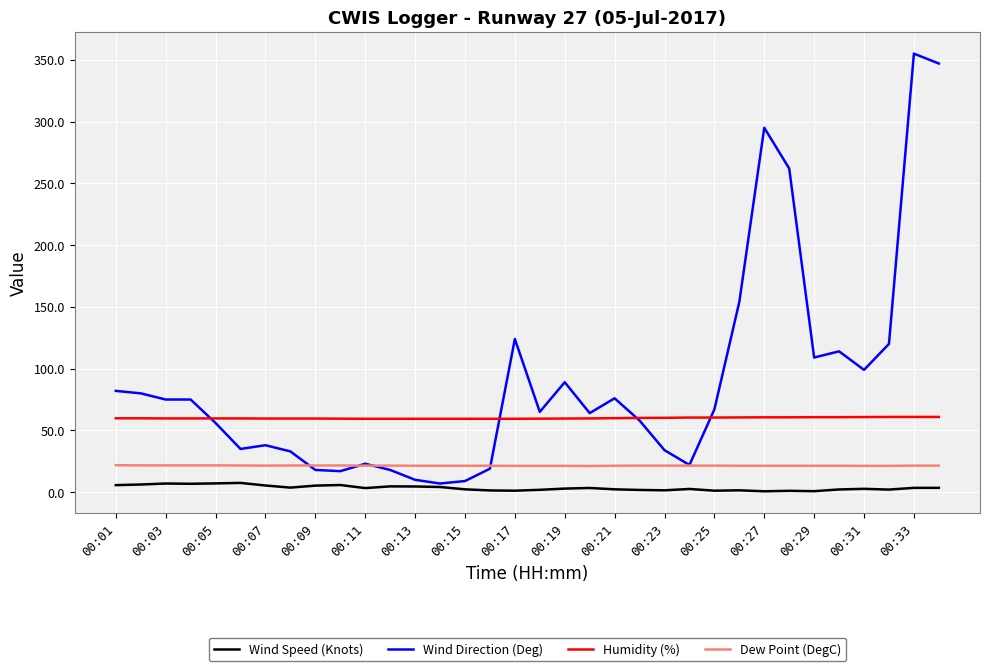

What is the sum of all Wind Direction (Deg) values?

3049.0